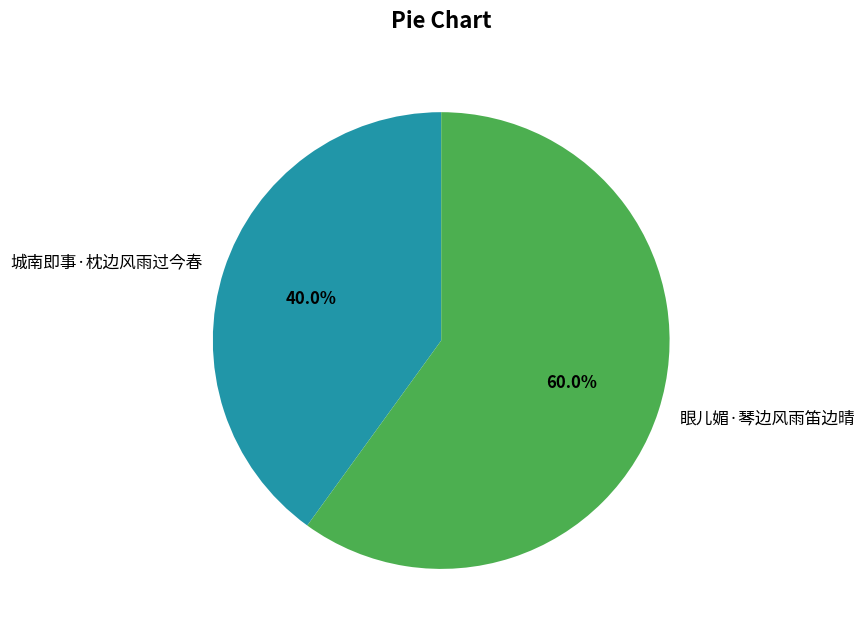

Which has a higher value, 城南即事·枕边风雨过今春 or 眼儿媚·琴边风雨笛边晴?

眼儿媚·琴边风雨笛边晴